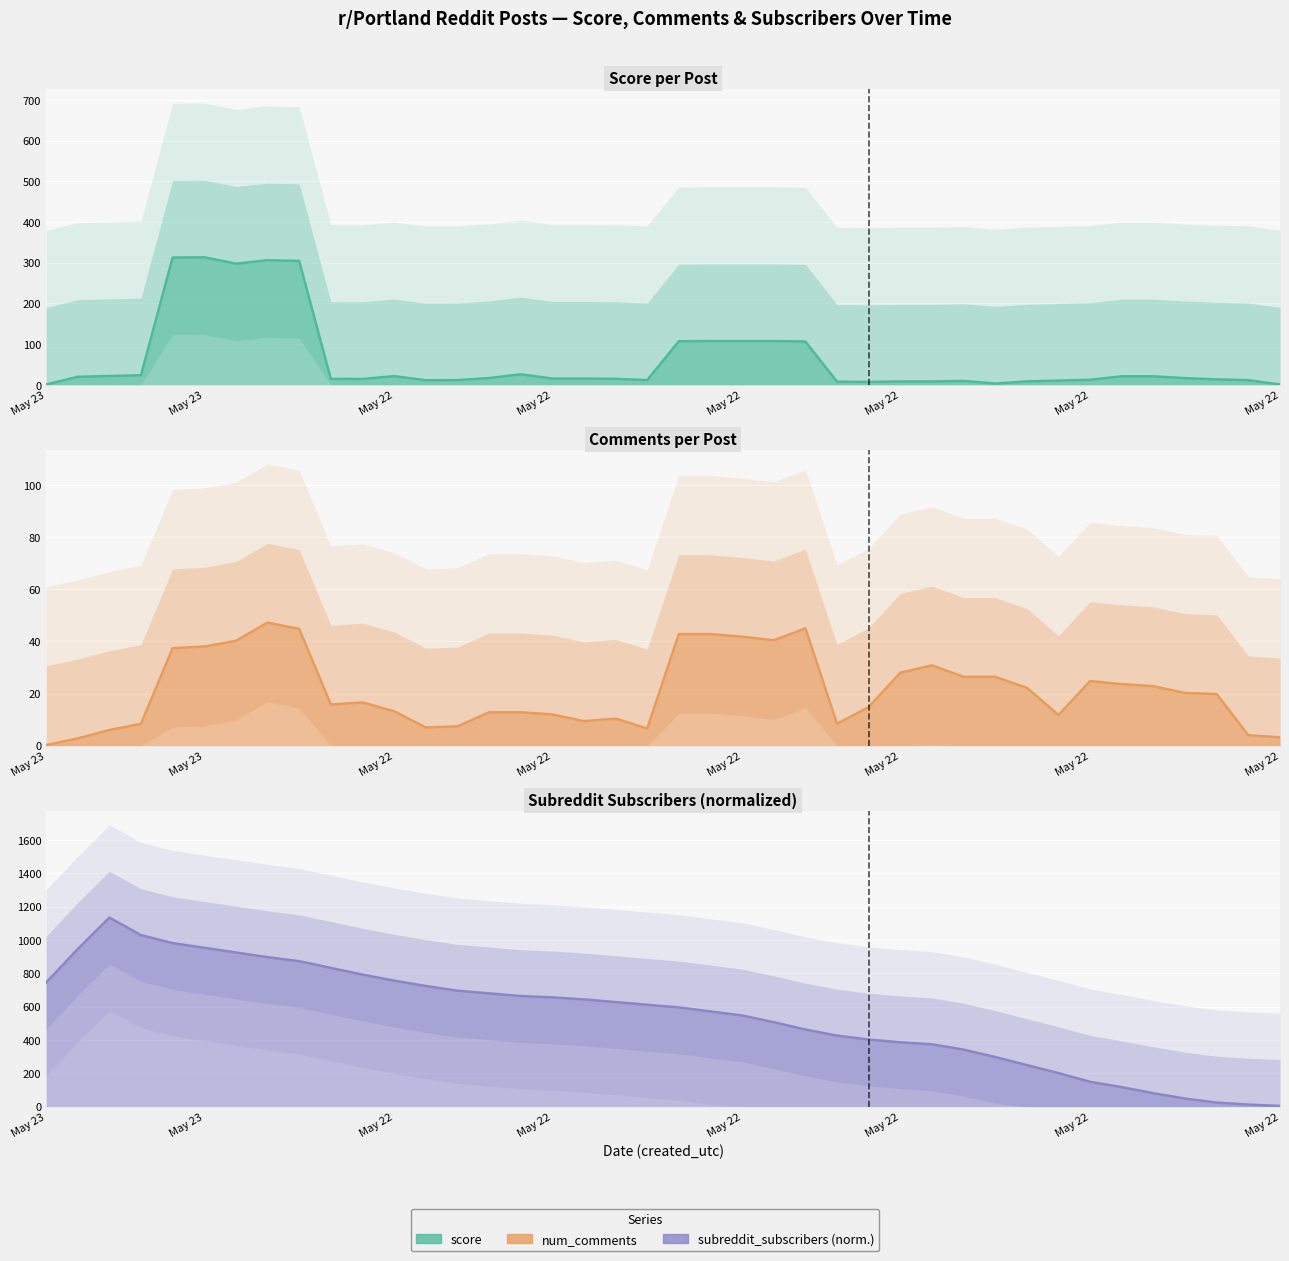

Where does the score series first go above 15?

May 23